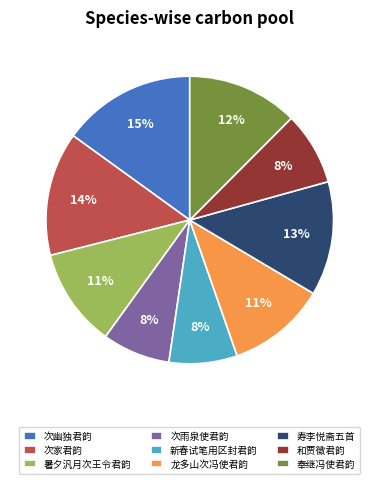

How many slices are in this pie chart?

9